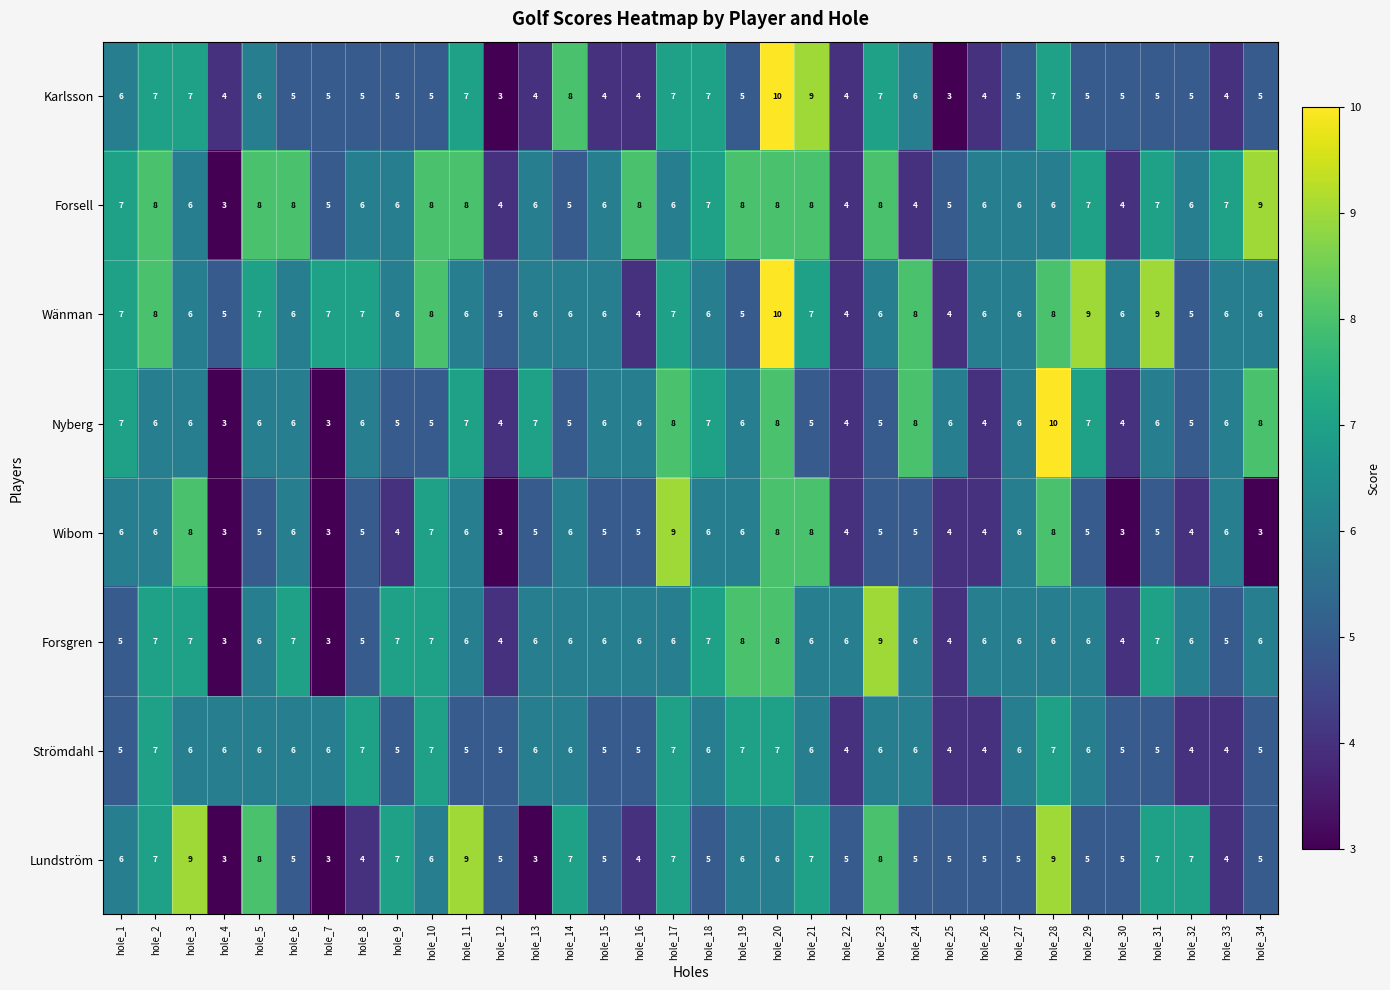

What is the average value of the Nyberg series?

6